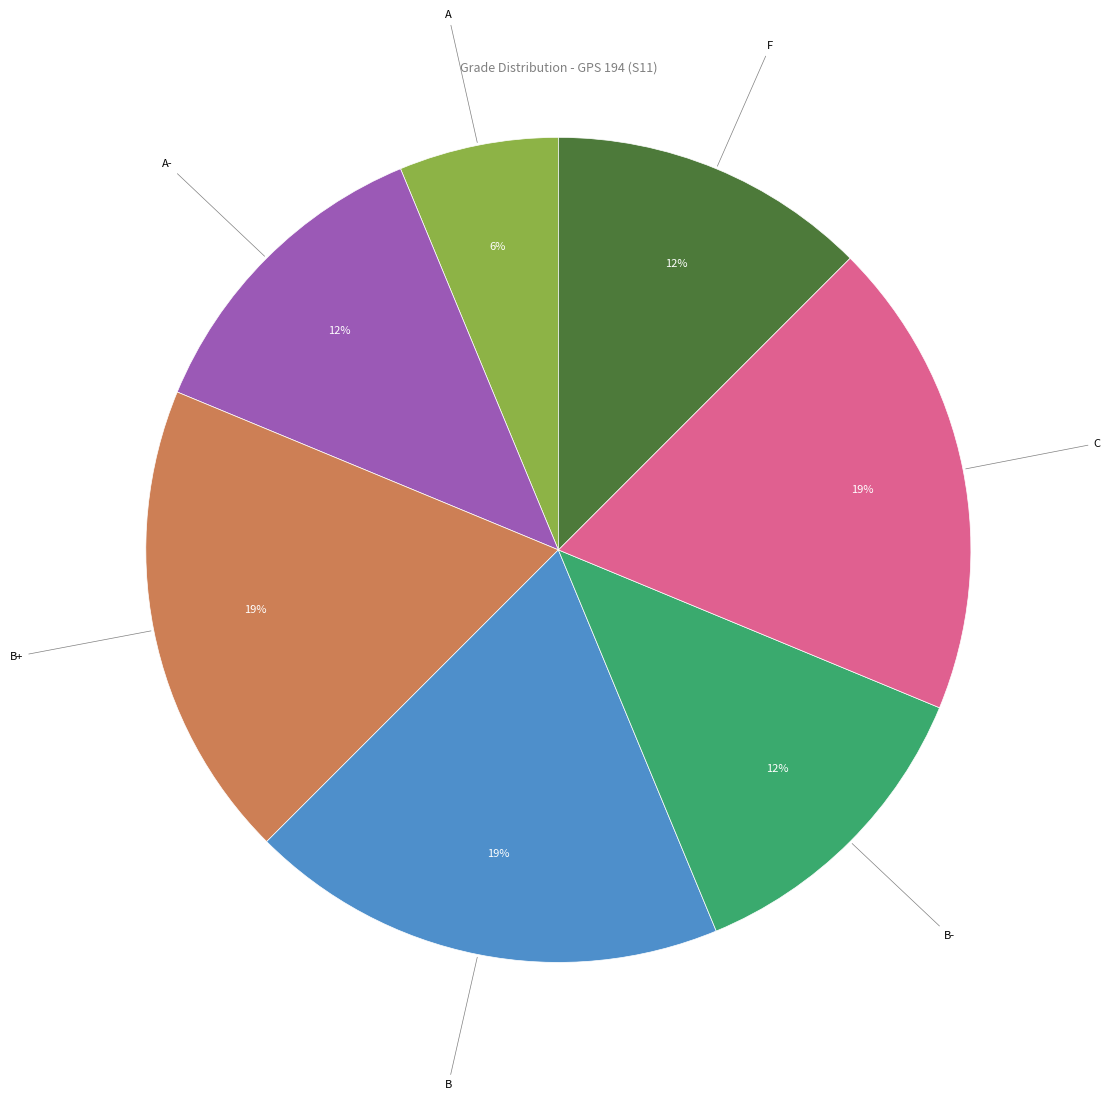

Which category has the smallest portion of the pie?

A